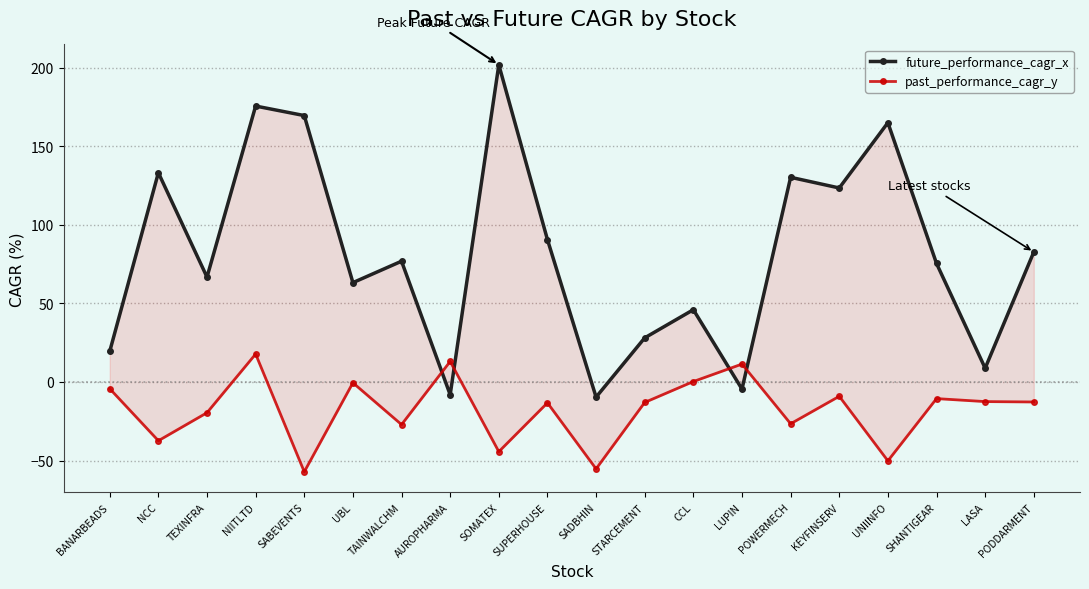

What position from the left is SHANTIGEAR?

18